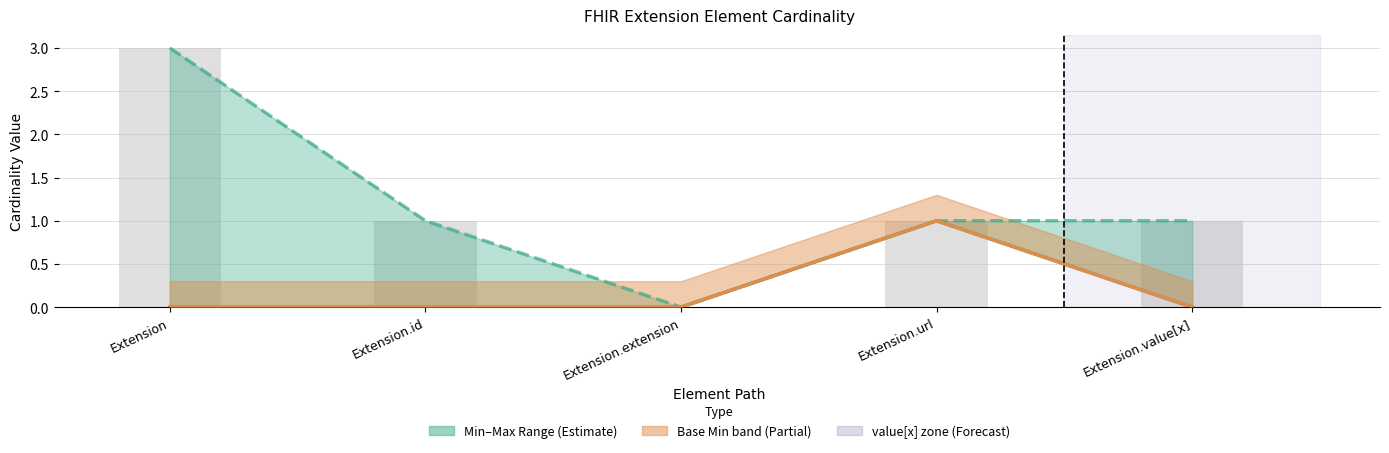

What is the maximum value for Min?

1